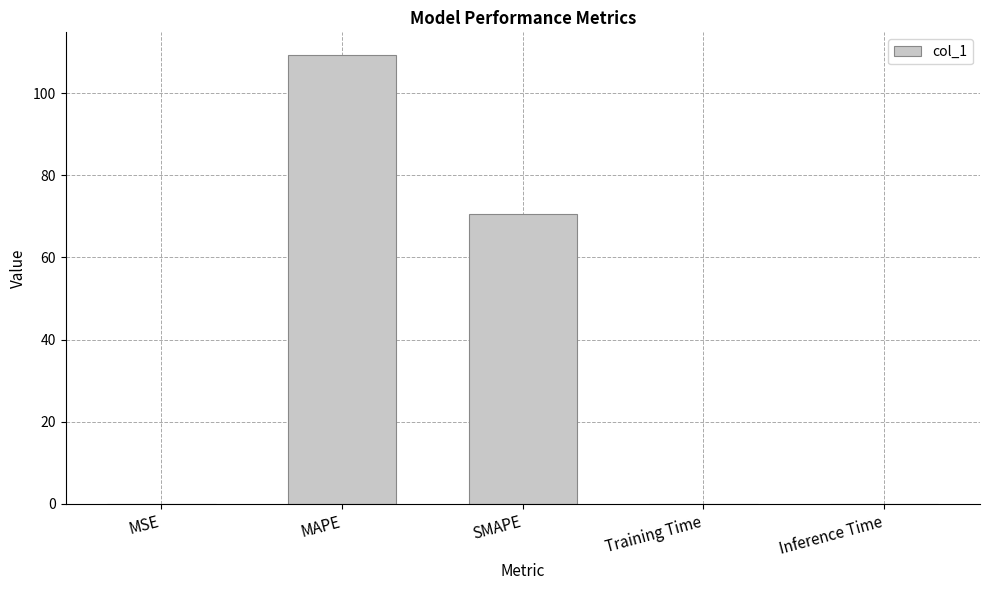

What is the approximate value at MAPE?

109.3